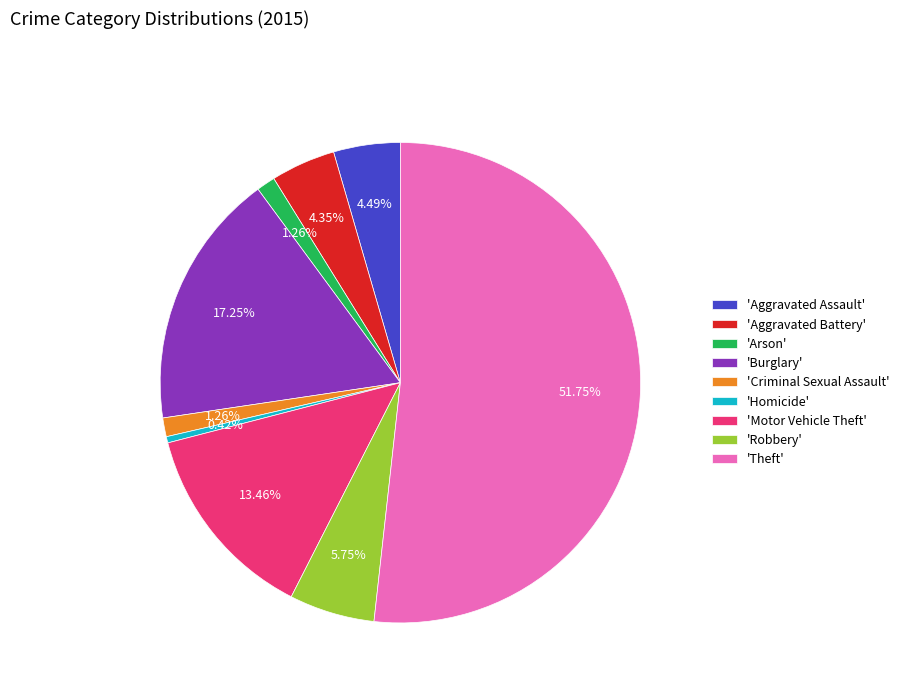

Is the sum of 'Aggravated Assault' and 'Robbery' greater than half?

No